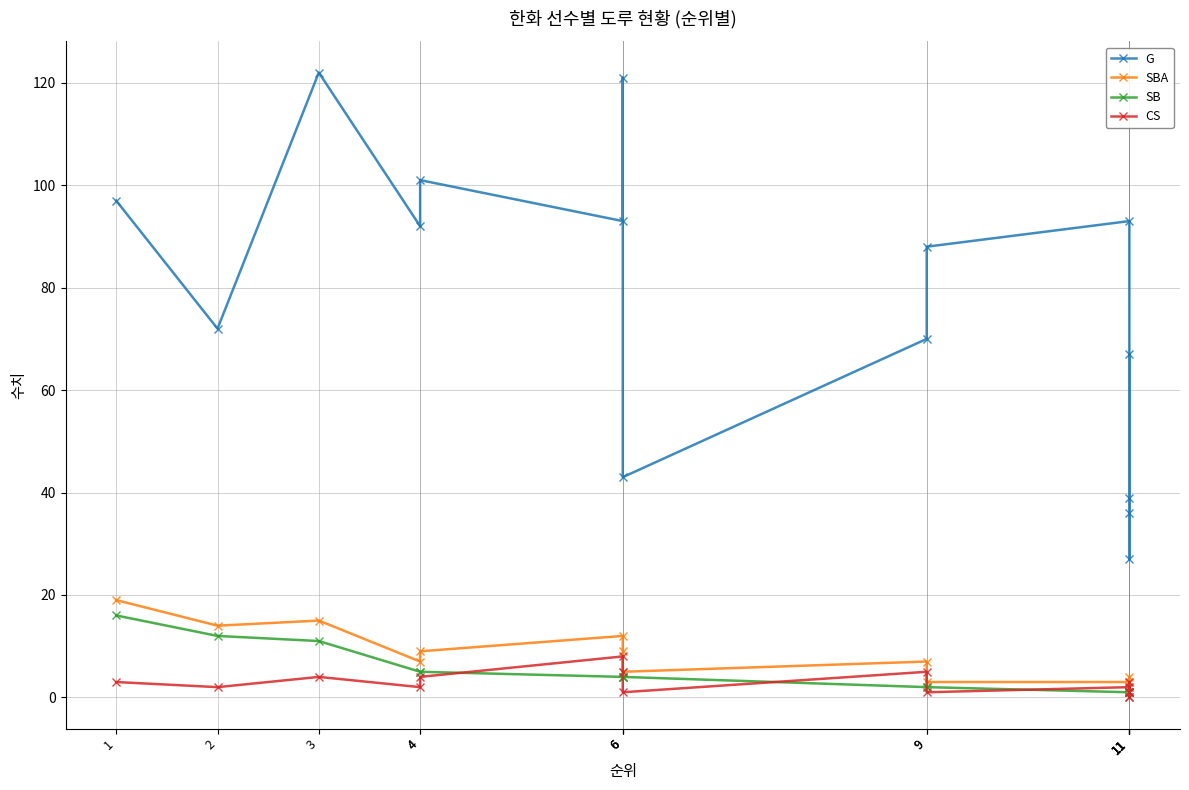

The G series shows 107 at 2. True or false?

False